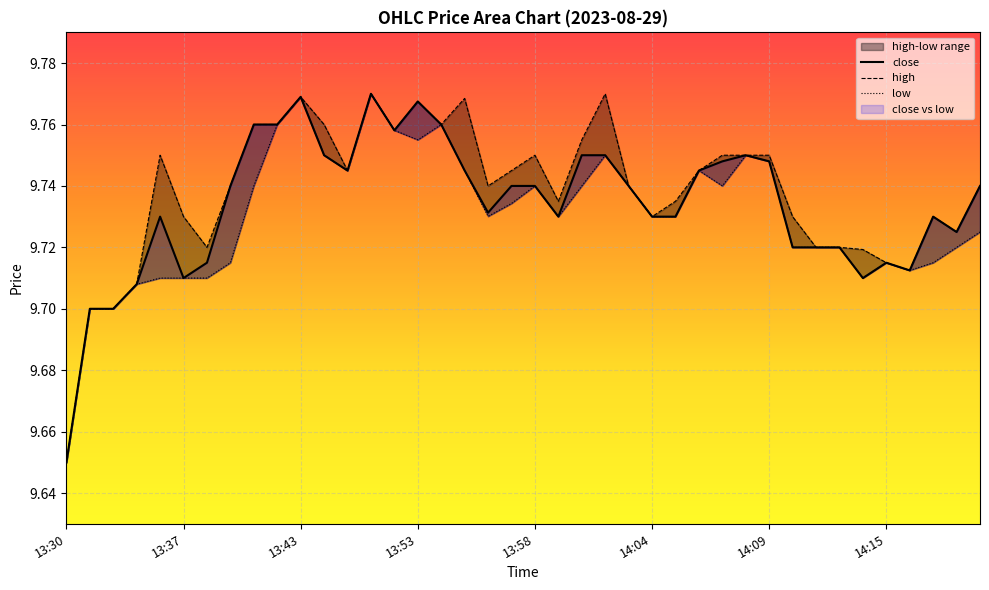

Count the high values in the range 9 to 10.

40